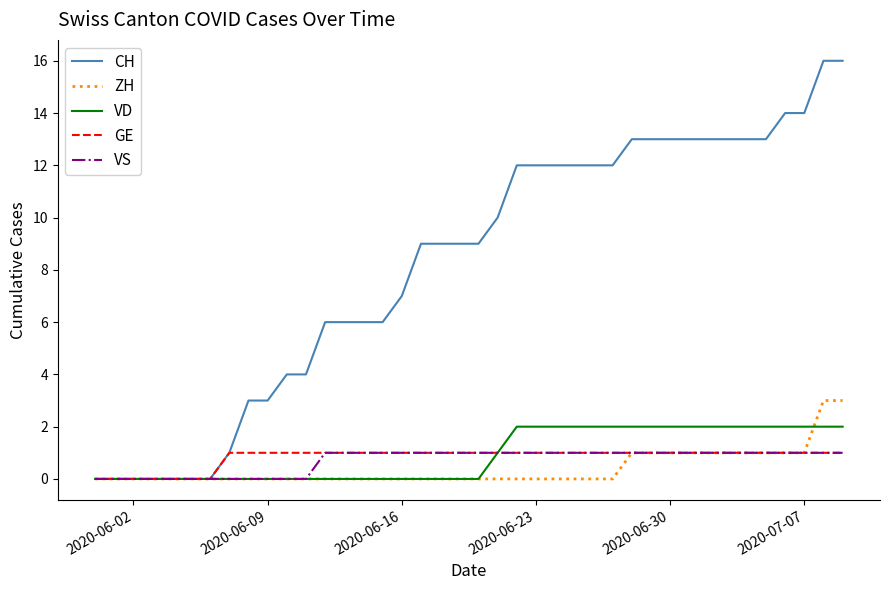

Which series has the largest total across all categories?

CH